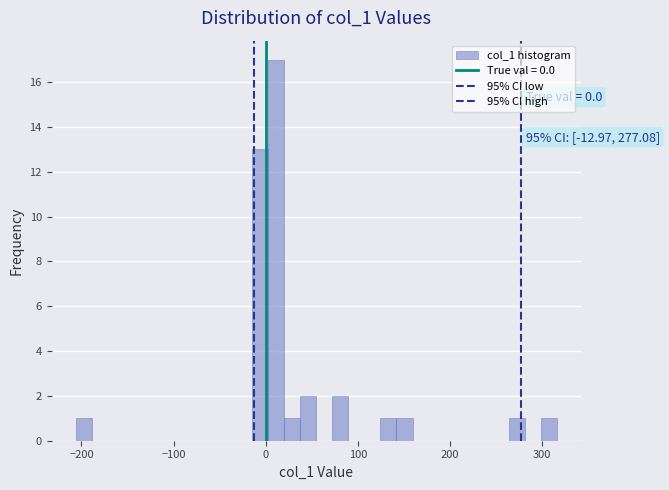

Around what value on the x-axis is the tallest bar? Give the approximate position of its centre, as read against the axis.

10